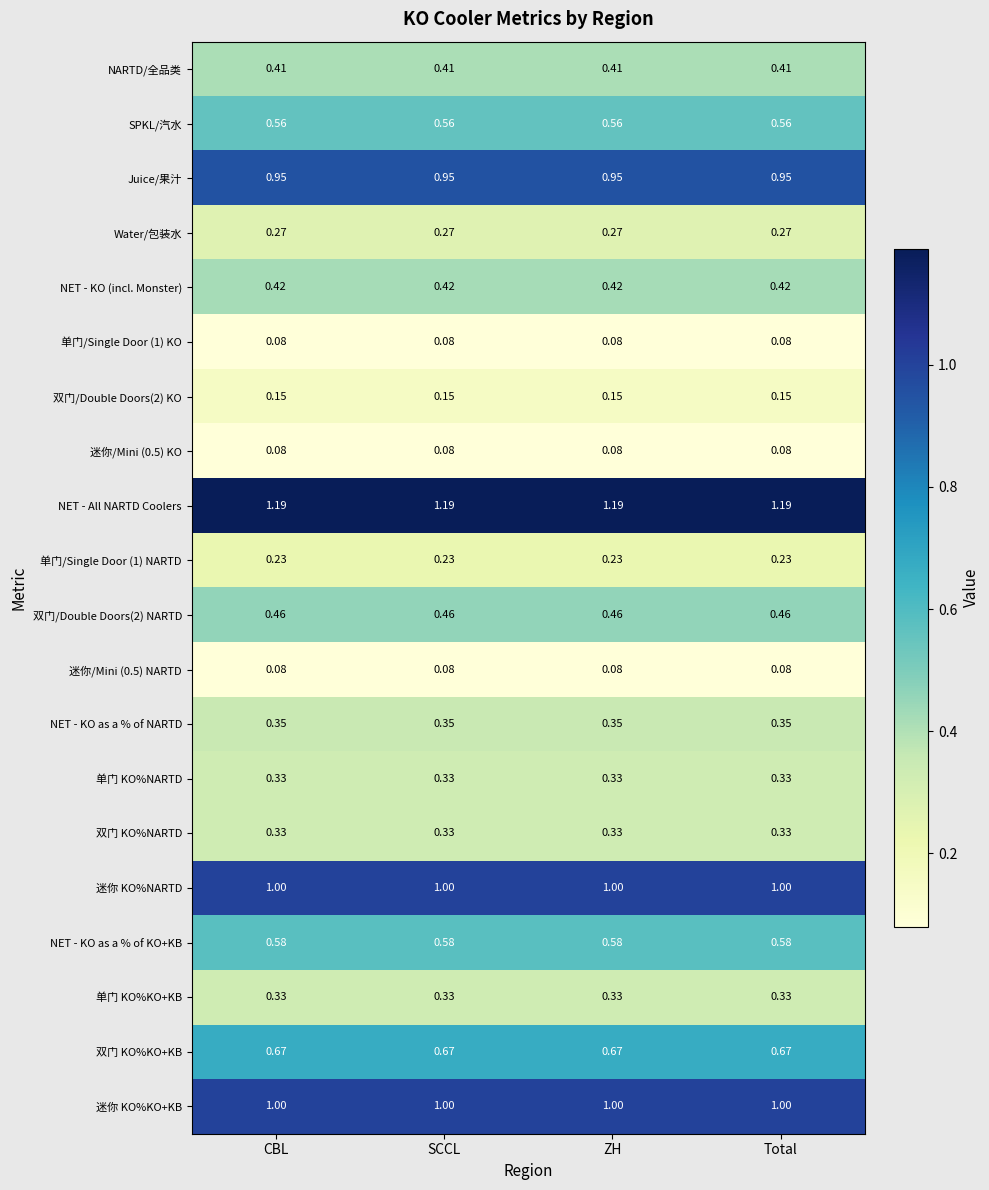

Which series has the largest total across all categories?

NET - All NARTD Coolers